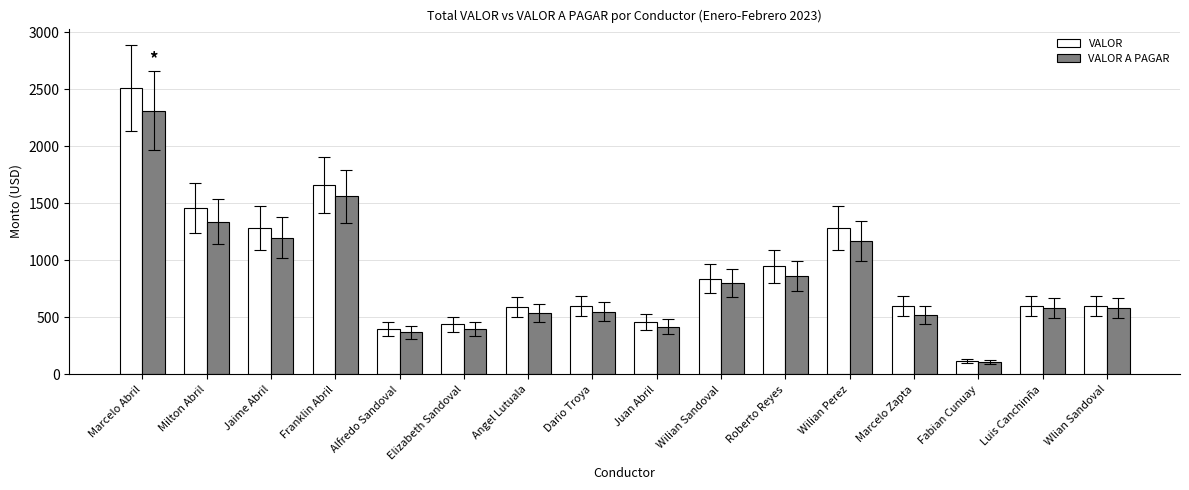

The VALOR A PAGAR series shows 1276 at Roberto Reyes. True or false?

False